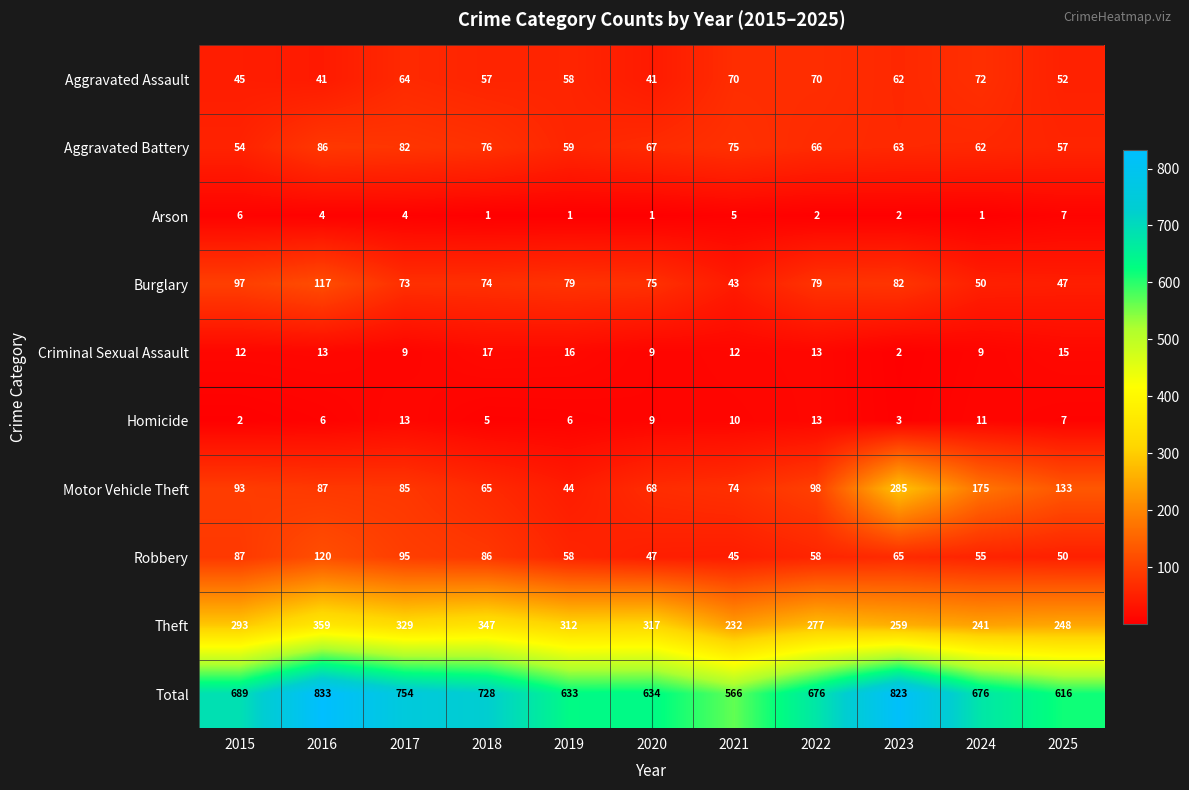

Where is Homicide nearest to the value 7?

2025